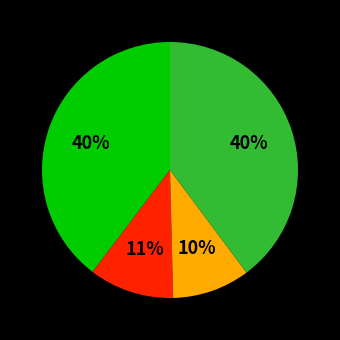

To the nearest percent, what is the difference between the largest and smallest slice percentages?

30%